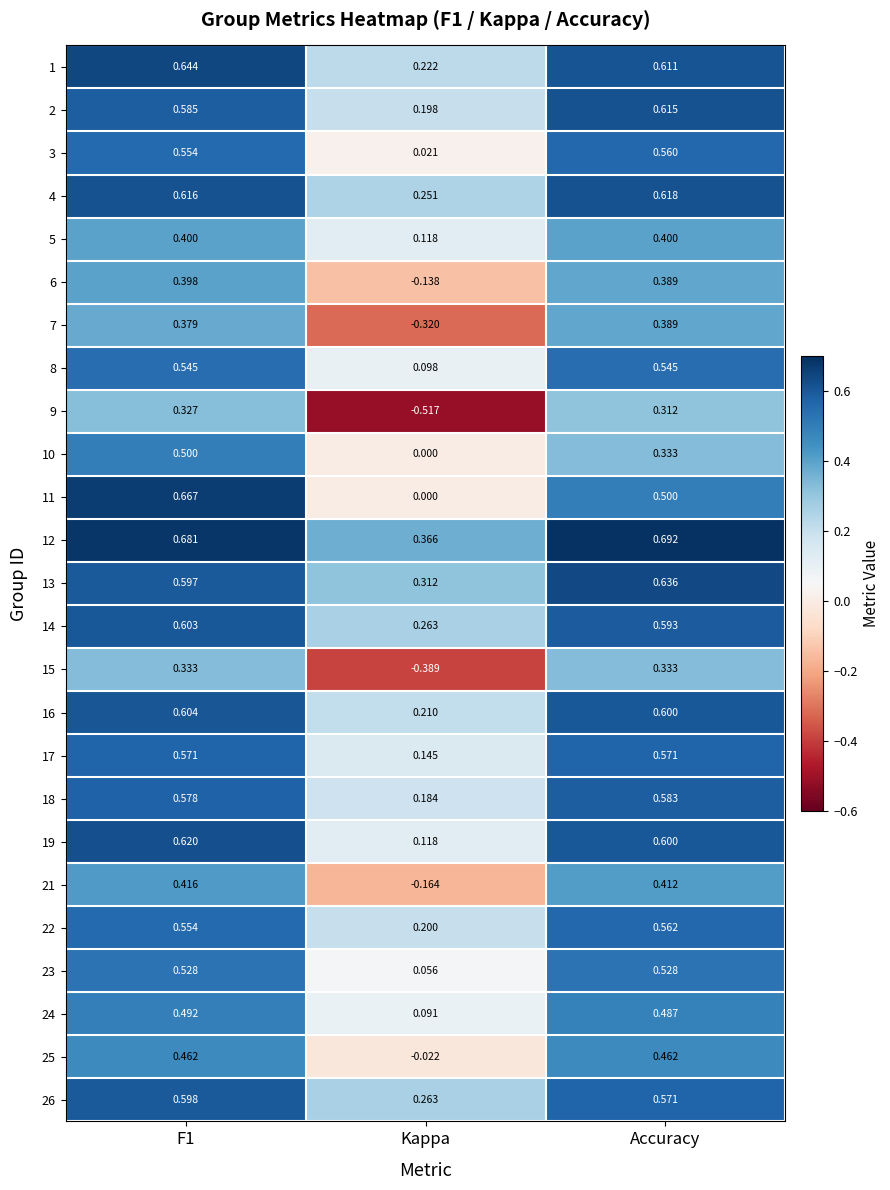

Which label corresponds to the largest value in the chart?

Accuracy